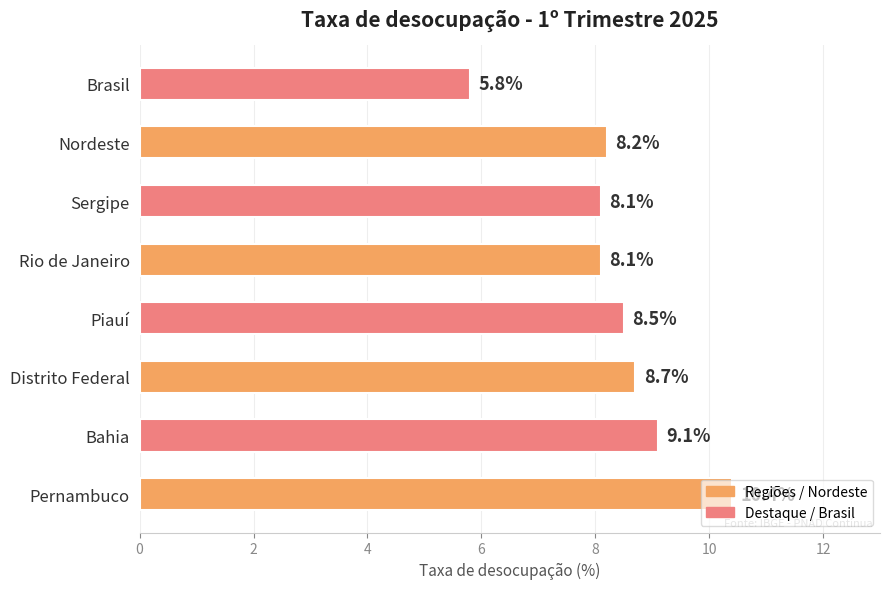

What is the ratio of the value at Brasil to the value at Piauí?

0.7